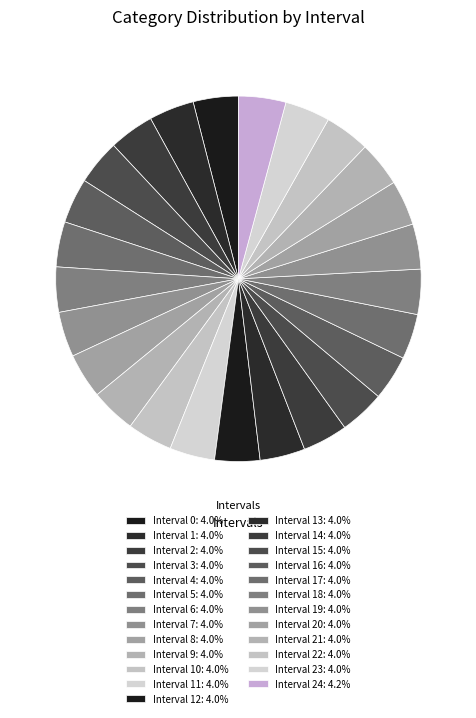

Is there a majority slice in this chart?

No